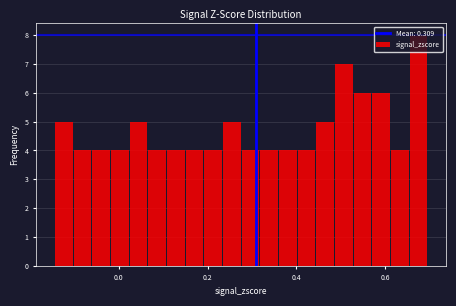

Around what value on the x-axis is the tallest bar? Give the approximate position of its centre, as read against the axis.

0.68